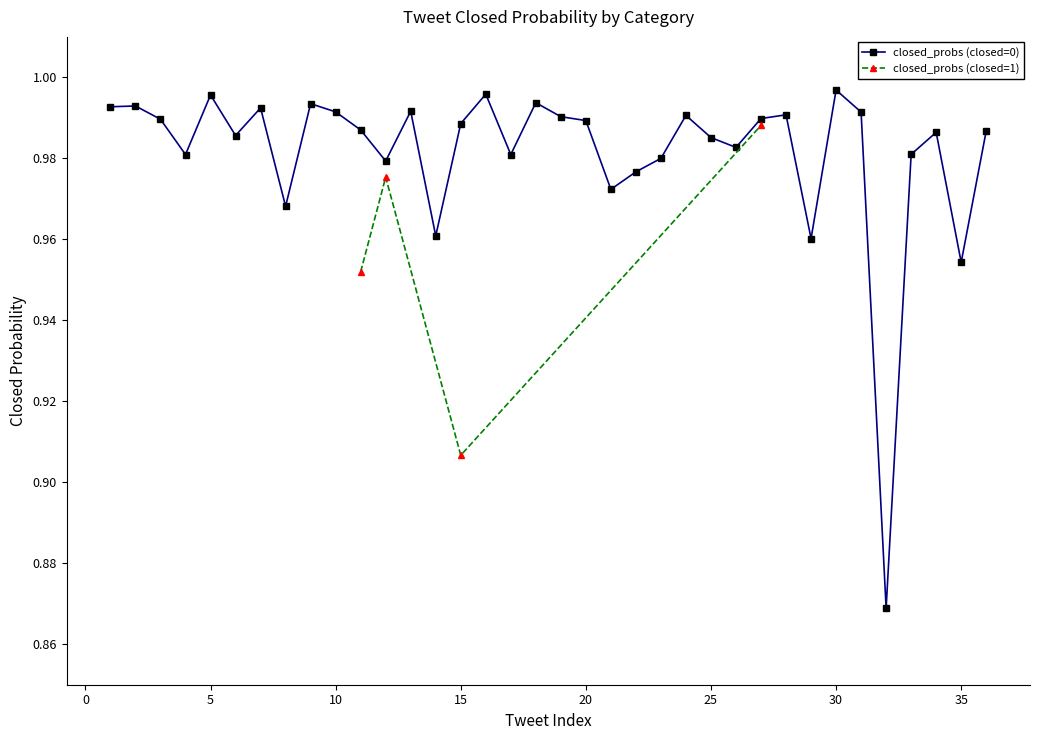

True or false: closed_probs (closed=0) has more than 2 interior local peaks.

True